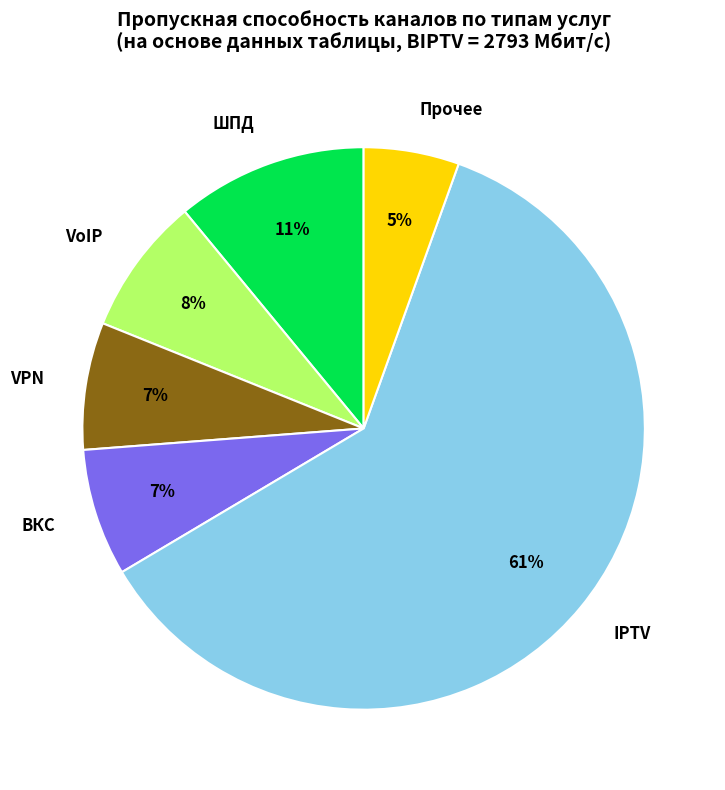

True or false: VoIP accounts for 1% of the total.

False